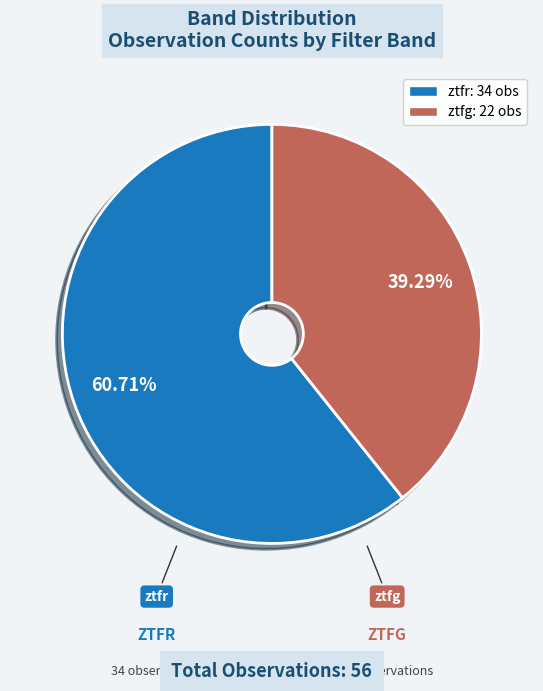

The ztfr slice represents 61% of the pie. True or false?

True